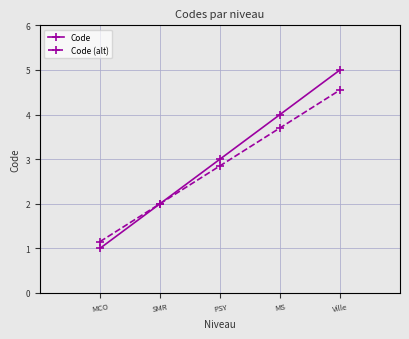

How many data points in Code are less than 3?

2